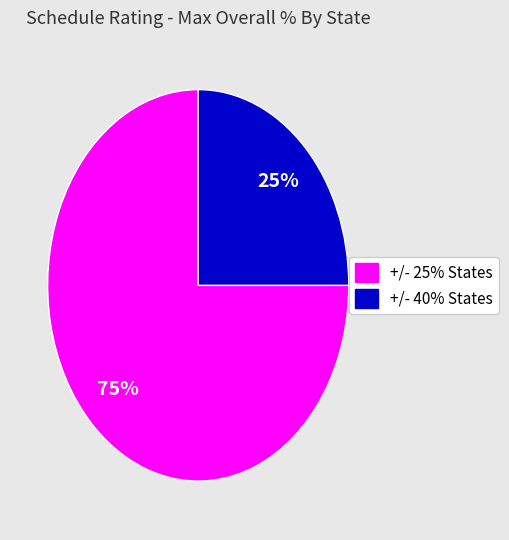

How many slices are in this pie chart?

2